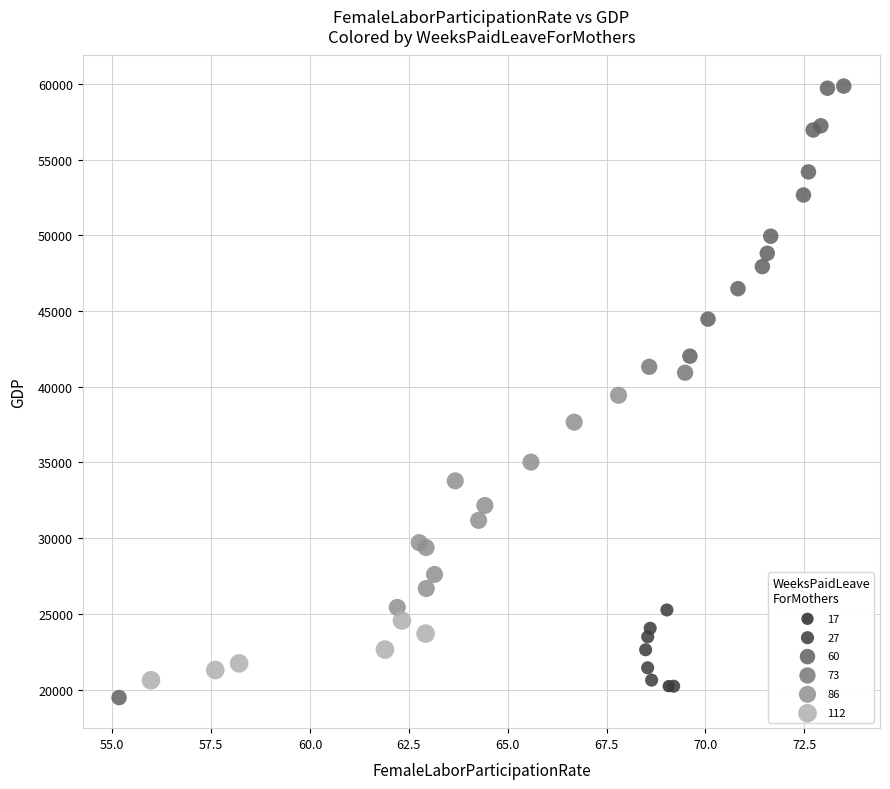

Which series reaches the minimum Y coordinate?

60